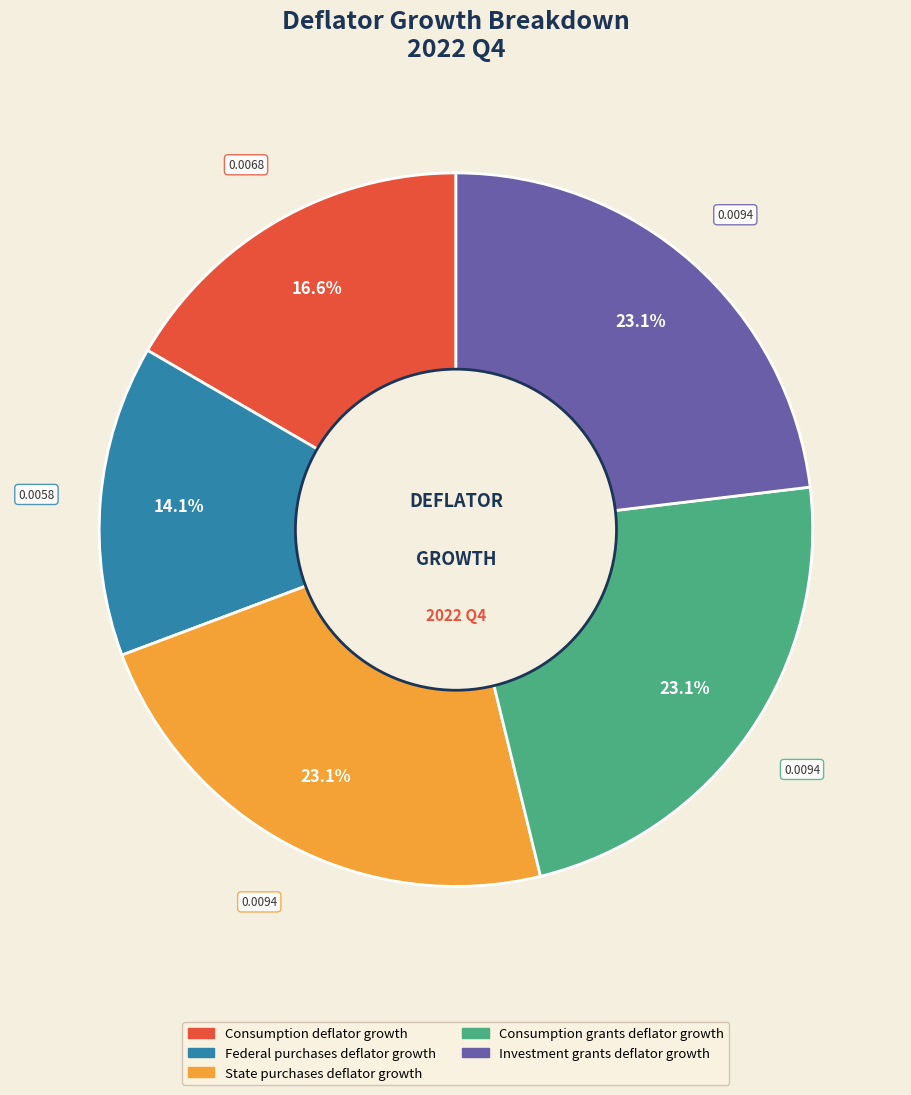

What portion of the pie excludes State purchases deflator growth?

76.9%